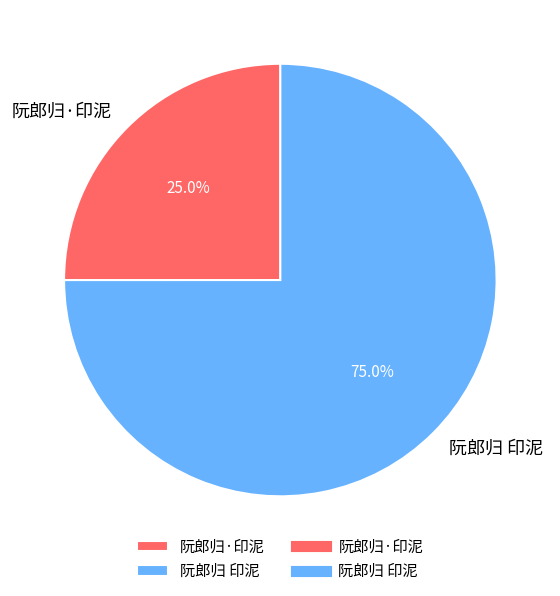

What is the majority slice?

阮郎归 印泥